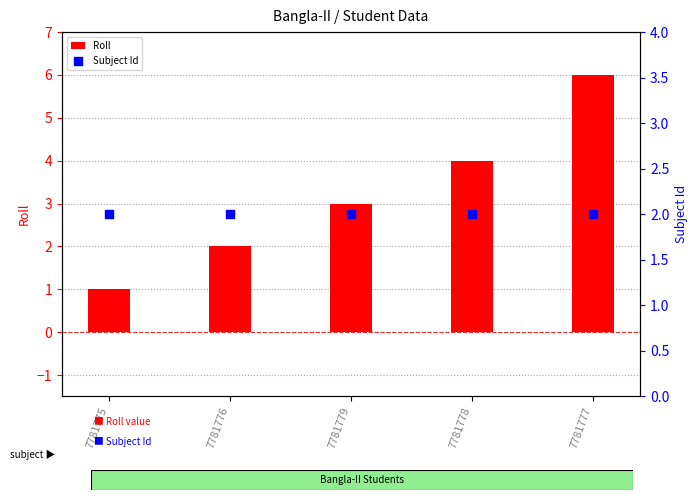

Which series has the largest total across all categories?

Roll